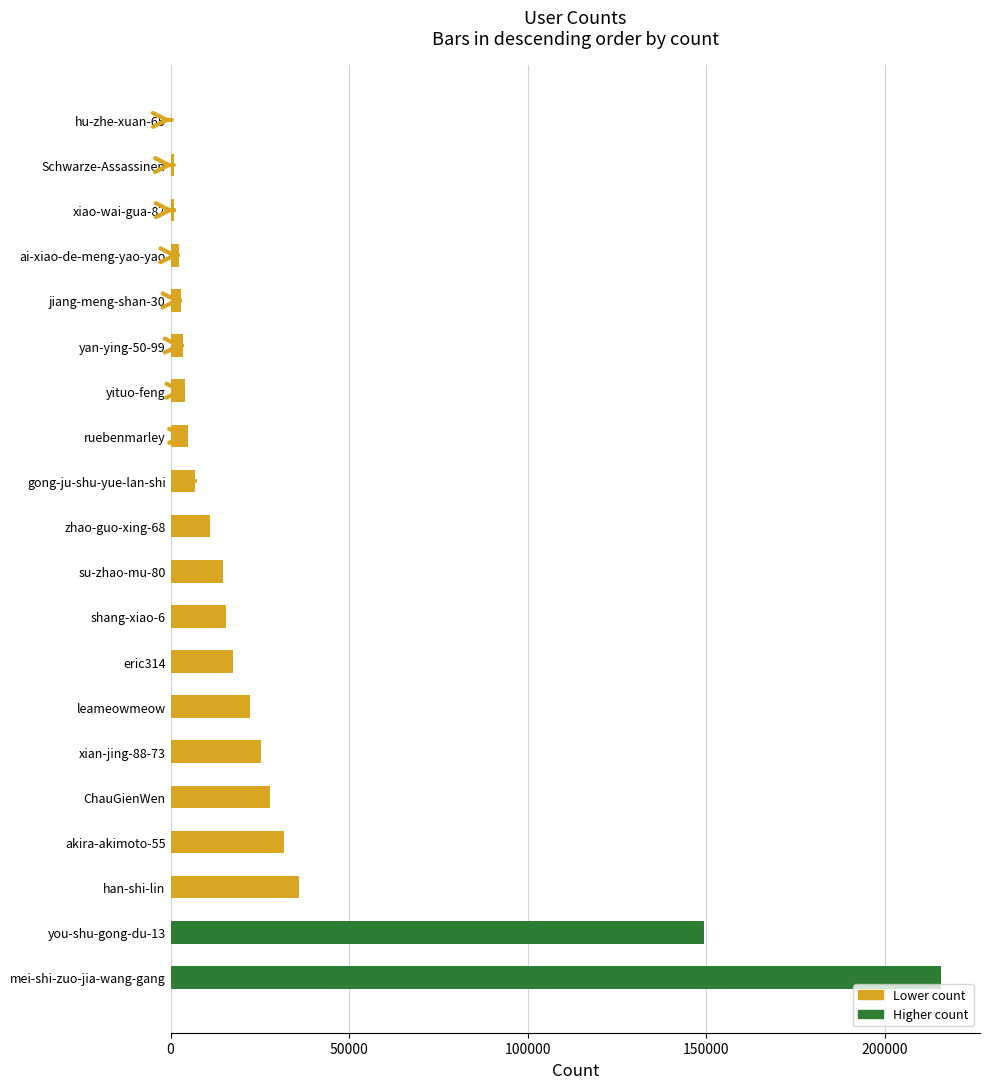

What is the ratio of the value at mei-shi-zuo-jia-wang-gang to the value at shang-xiao-6?

13.8